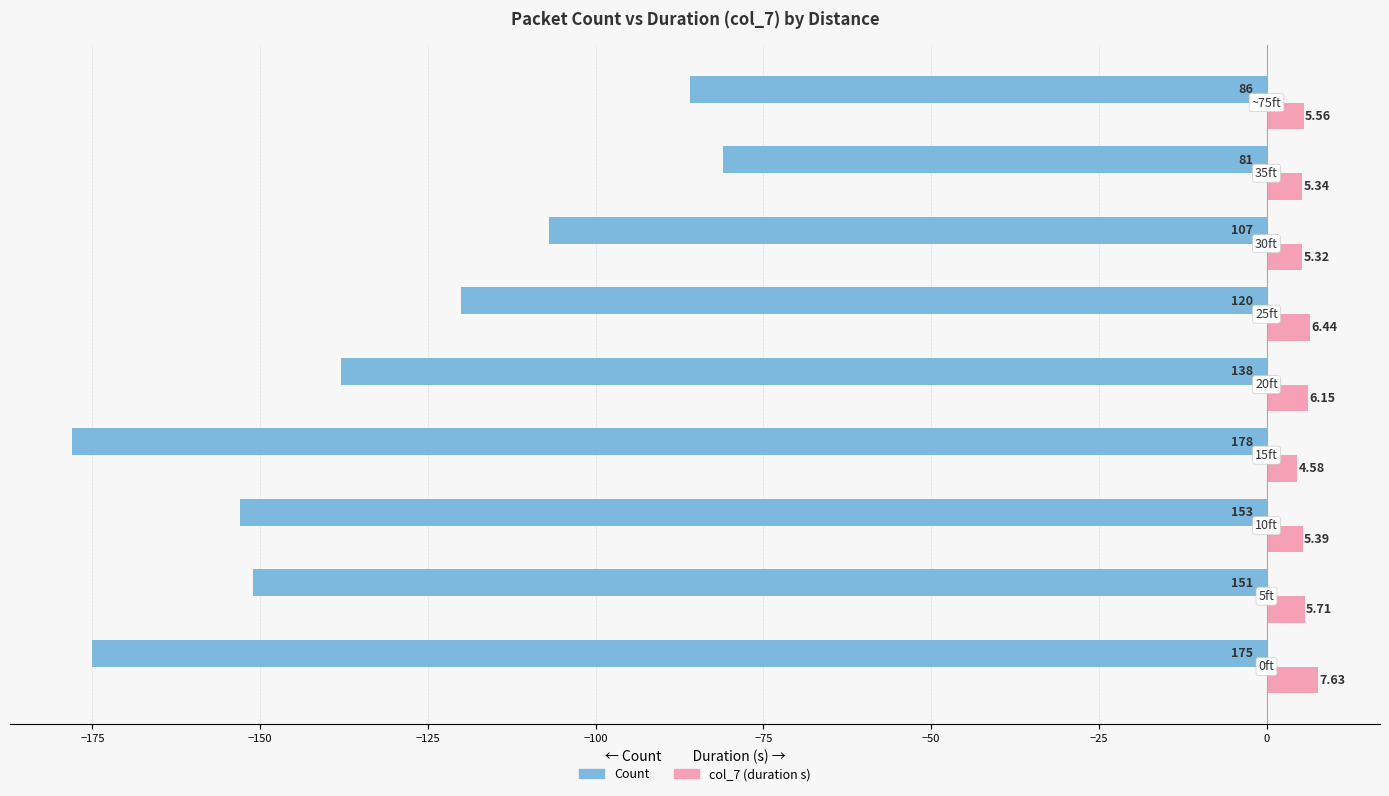

What is the average value of the Count series?

-132.1